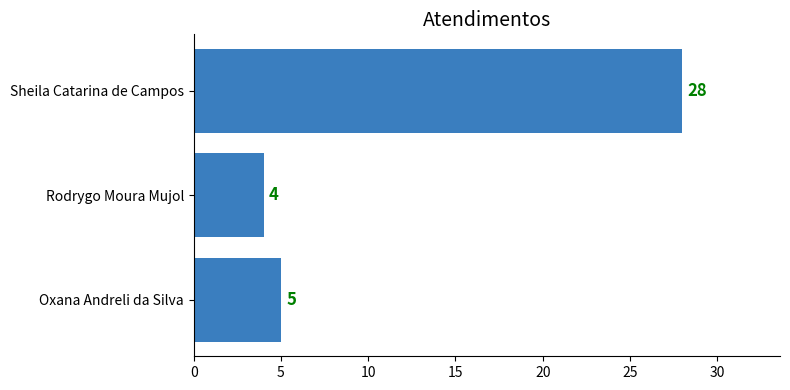

Reading top to bottom, list all the values displayed in this chart.

Sheila Catarina de Campos=28	Rodrygo Moura Mujol=4	Oxana Andreli da Silva=5